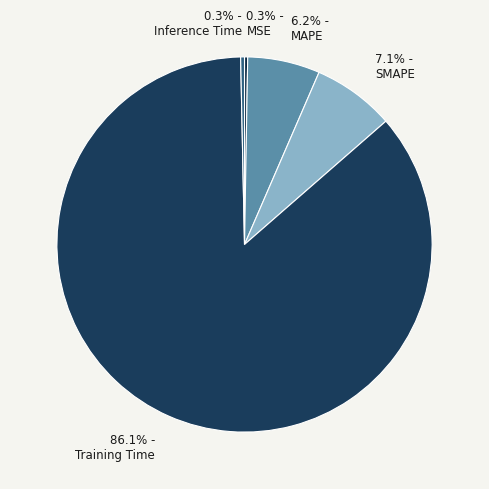

Rank the categories by value from lowest to highest.

MSE, Inference Time, MAPE, SMAPE, Training Time